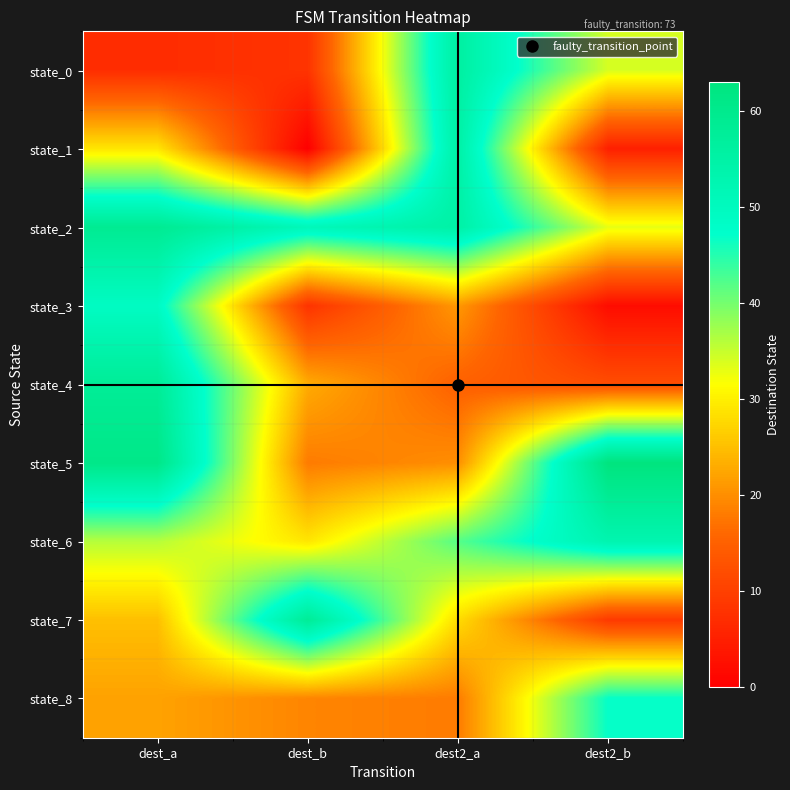

Which series has the widest spread of values?

state_1